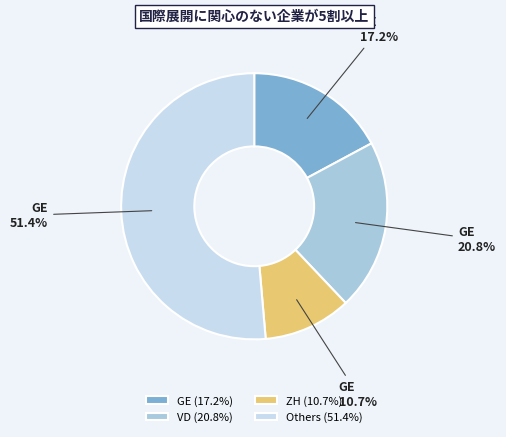

Is there any slice that represents more than half of the pie?

Yes